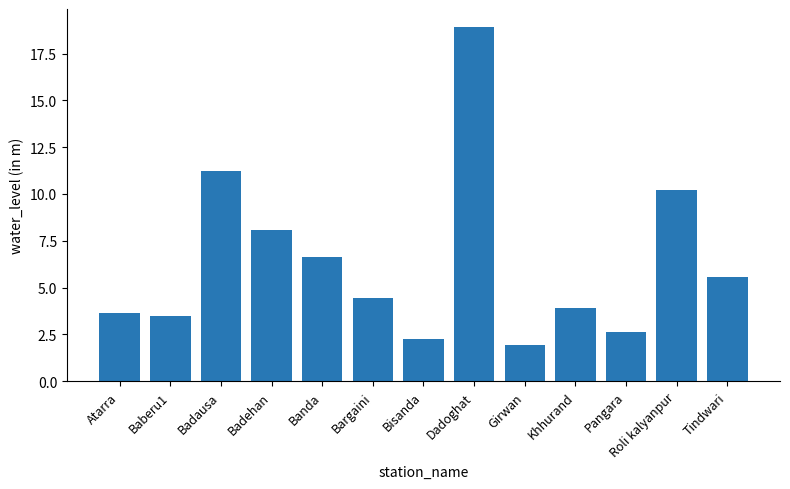

List the labels in order of value, largest first.

Dadoghat, Badausa, Roli kalyanpur, Badehan, Banda, Tindwari, Bargaini, Khhurand, Atarra, Baberu1, Pangara, Bisanda, Girwan